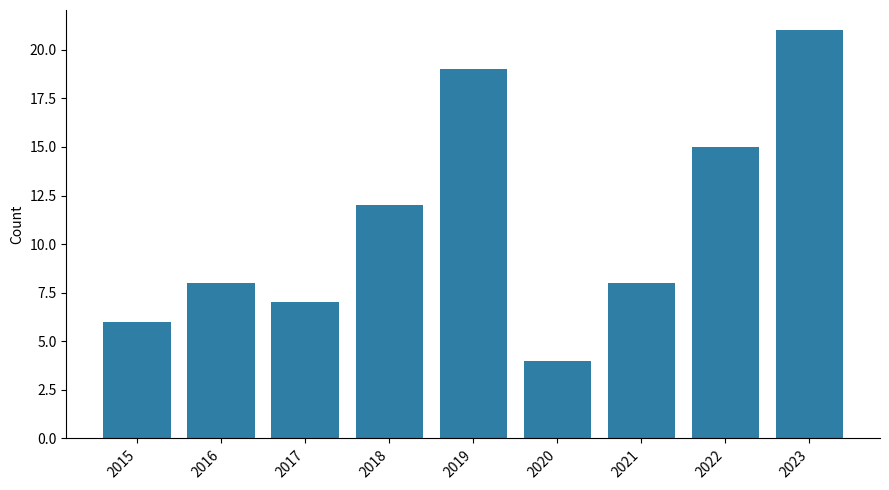

What is the difference between the maximum and minimum values?

17